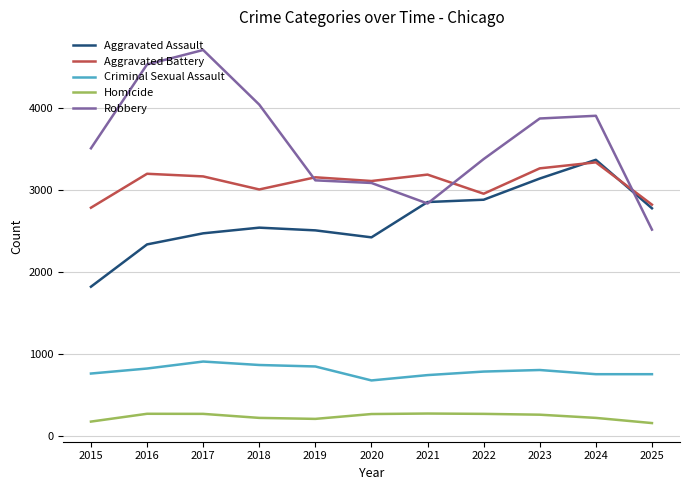

What is the sum of all Aggravated Battery values?

33987